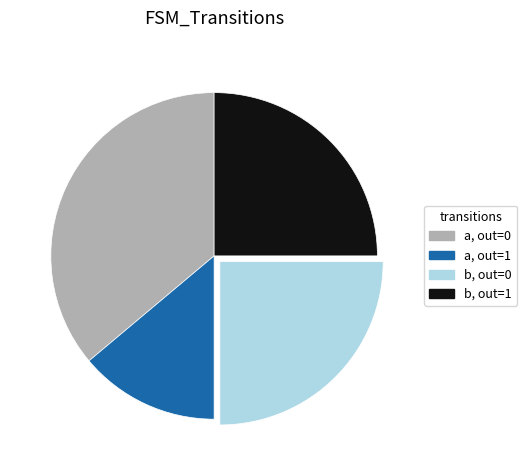

Does any single category account for the majority?

No